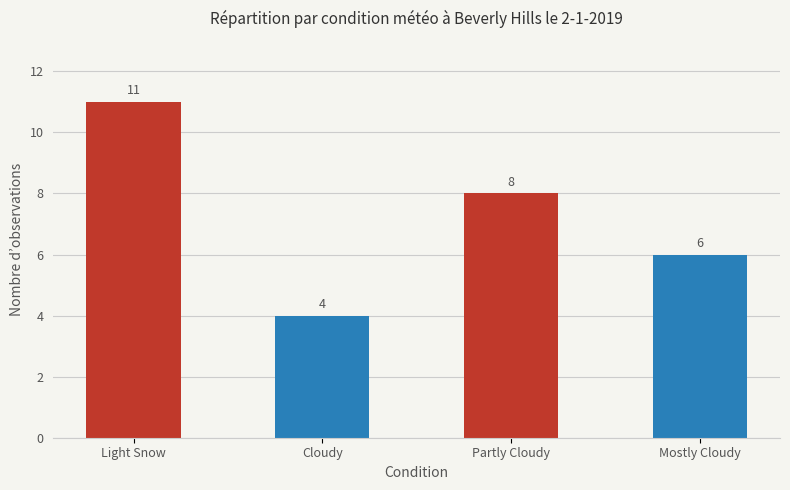

Rank the categories by value from lowest to highest.

Cloudy, Mostly Cloudy, Partly Cloudy, Light Snow